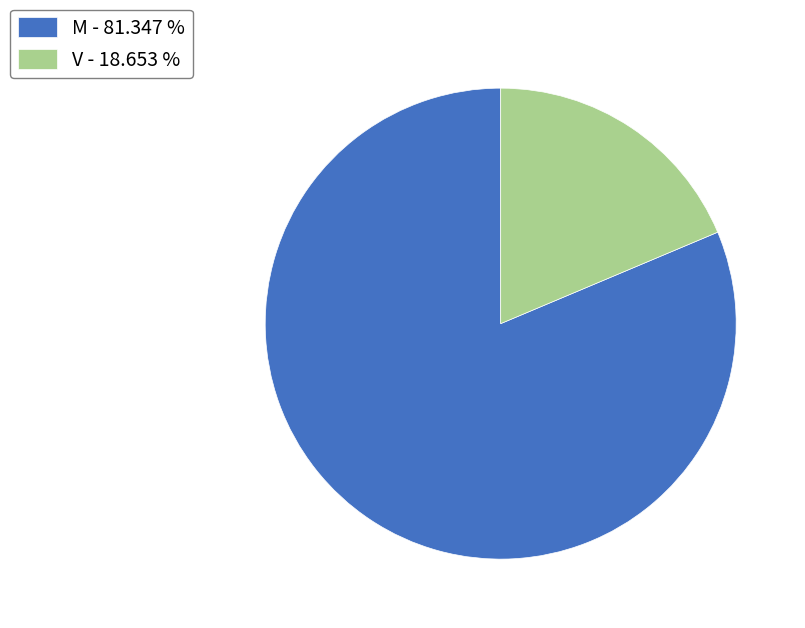

Do M and V together represent more than half of the pie?

Yes